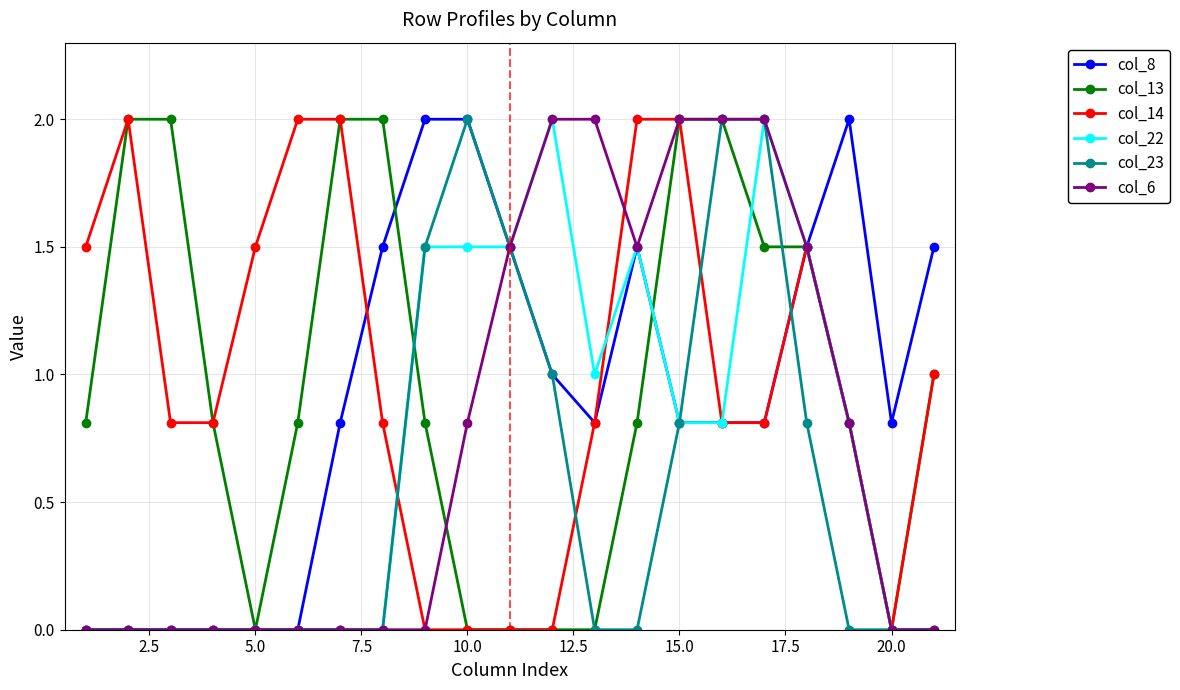

What is the value of the col_6 point at the 13th from the left?

2.0